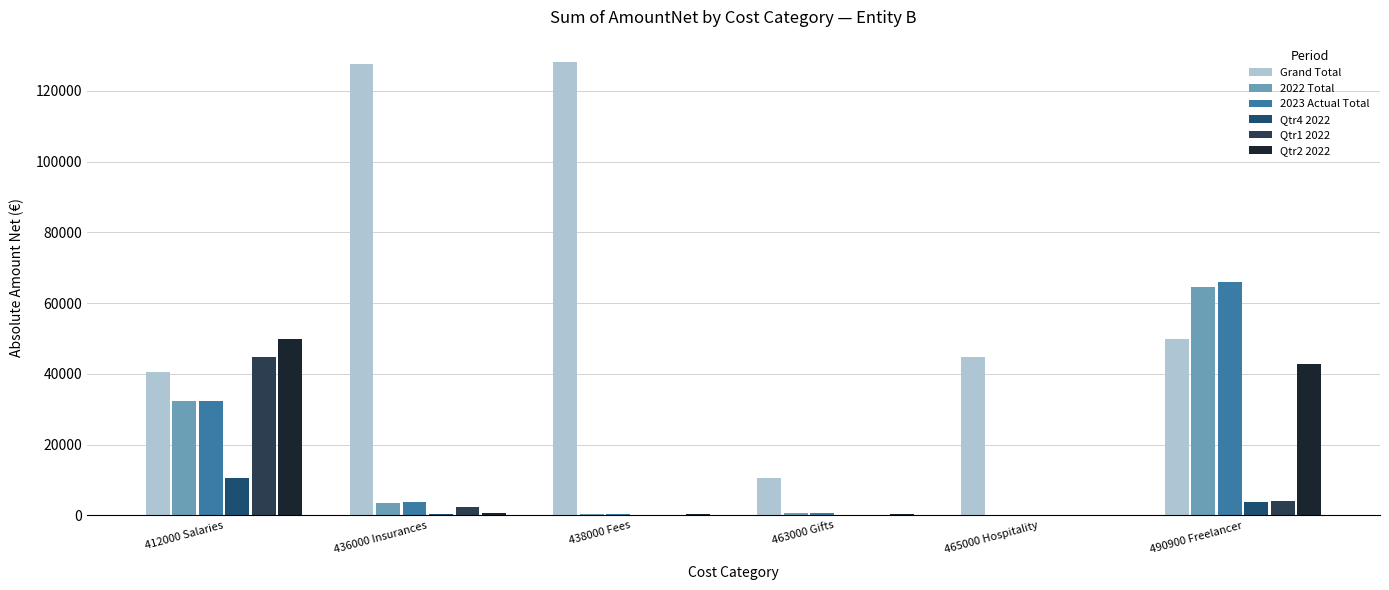

What is the sum of all Qtr4 2022 values?

14802.1